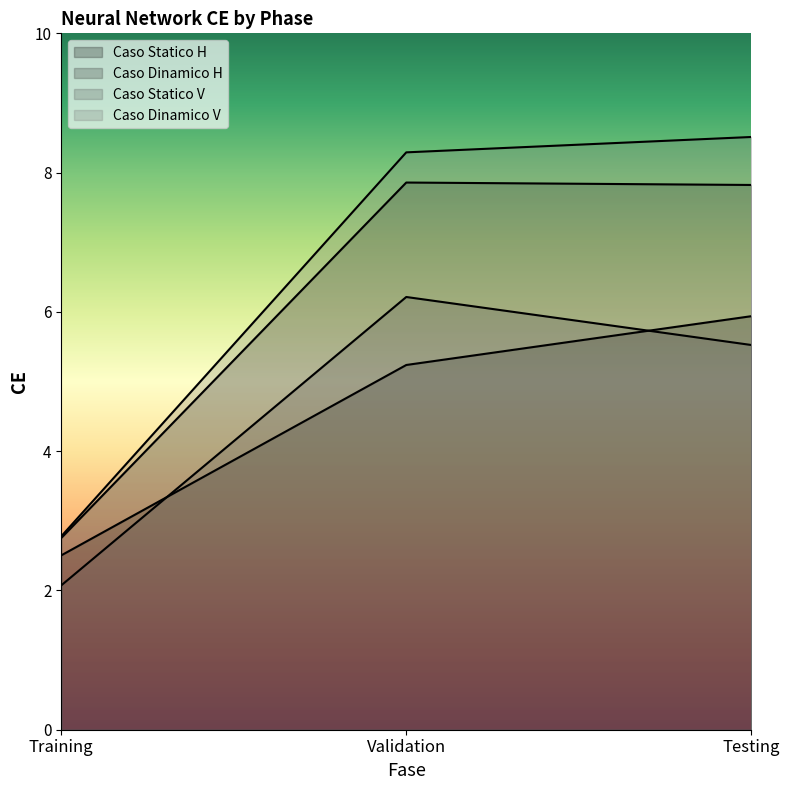

What are all the series names shown in the legend?

Caso Statico H, Caso Dinamico H, Caso Statico V, Caso Dinamico V